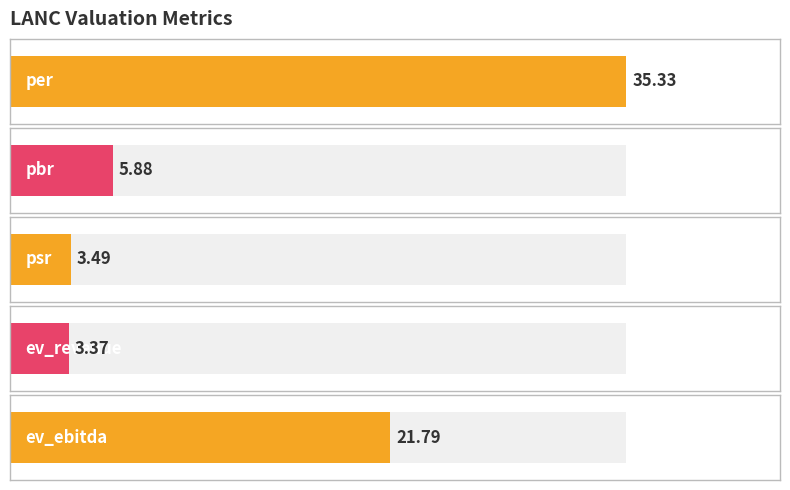

Does the chart contain any negative values?

No